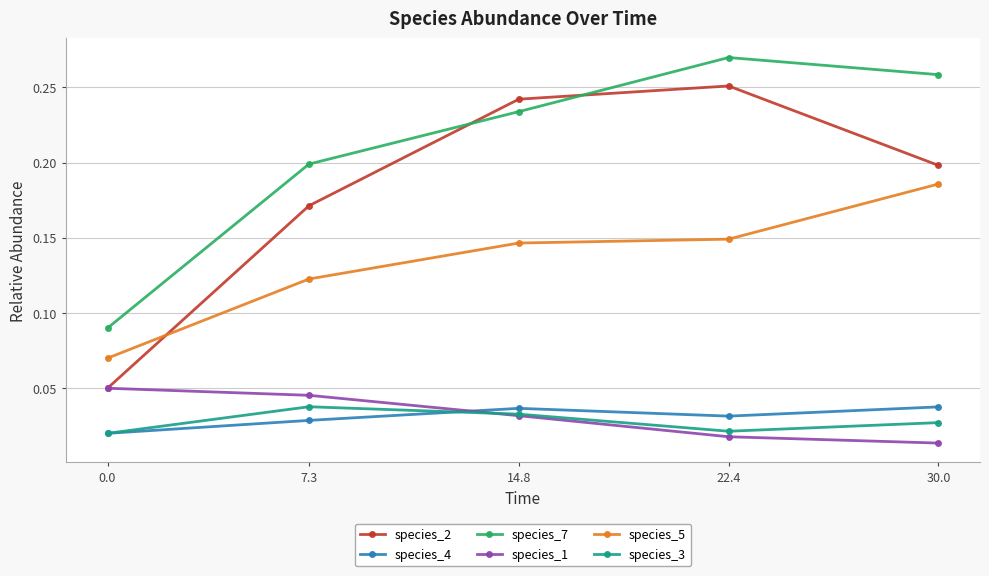

Is it true that species_2 equals 0.2 at 14.8?

True